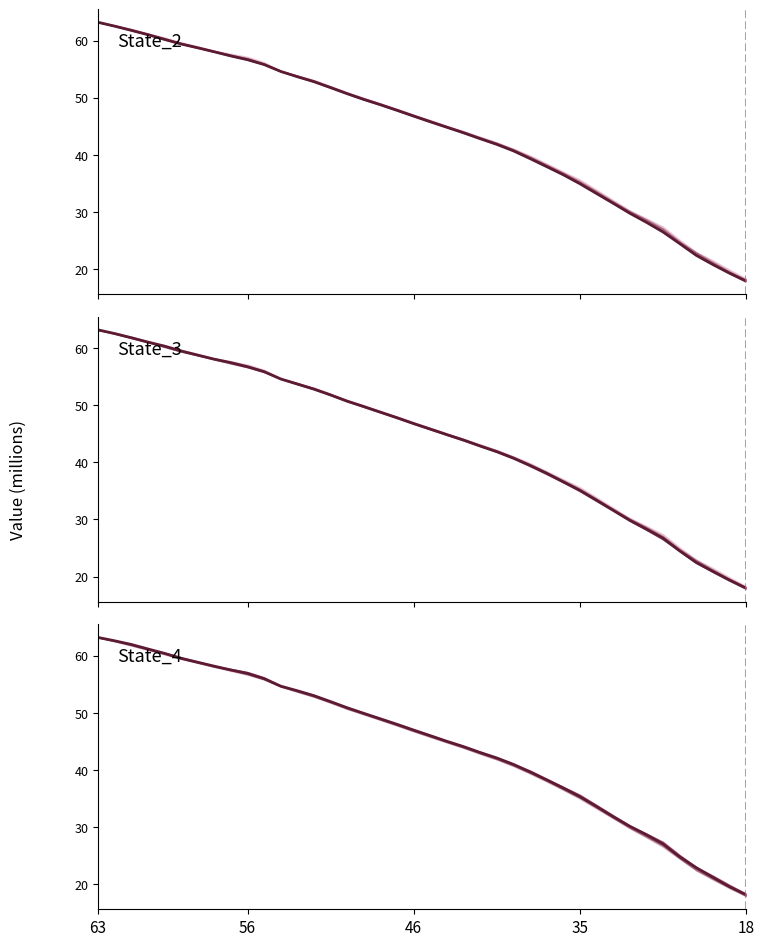

Which series has the largest range (max minus min)?

State_2